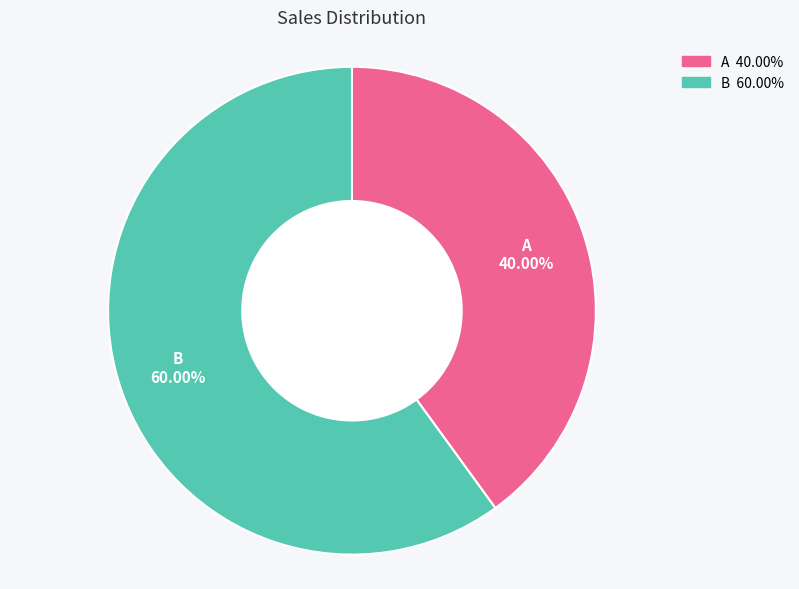

The A slice represents 34% of the pie. True or false?

False